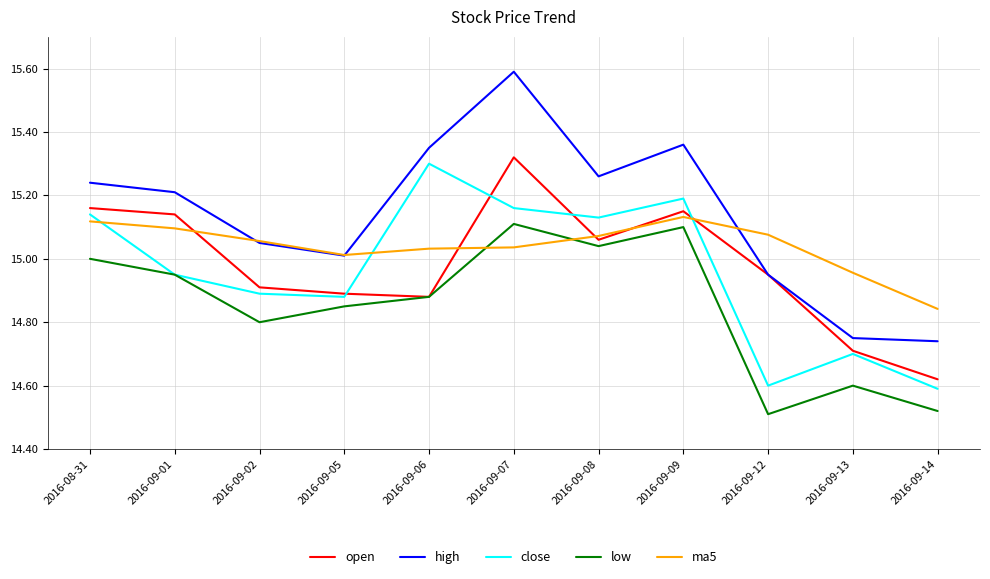

True or false: low and high intersect in this chart.

False